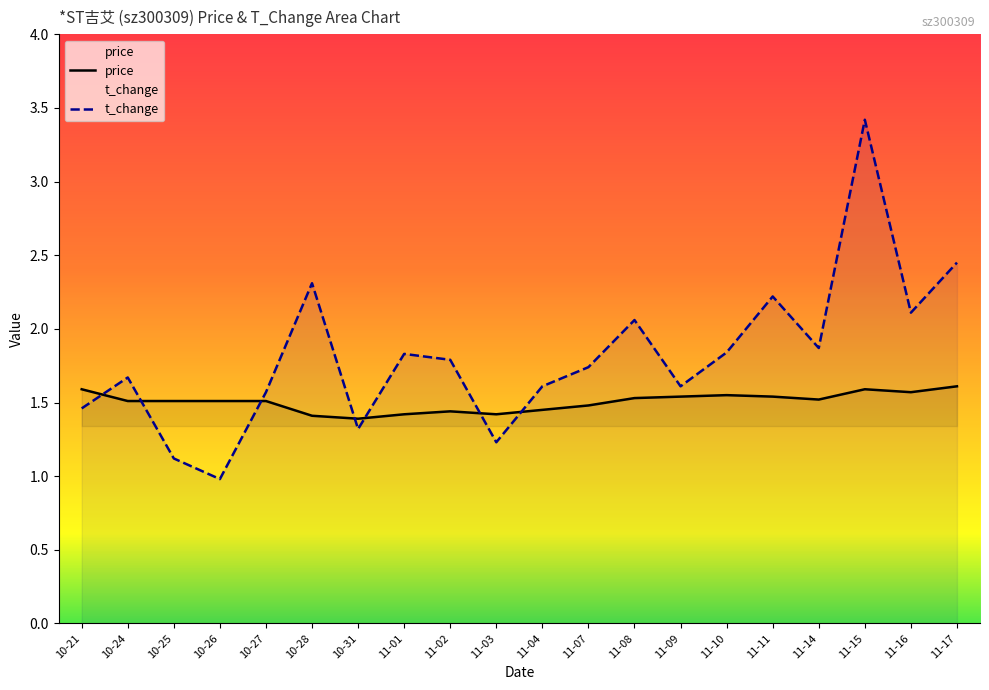

The value of t_change at 11-08 is 2.1. True or false?

True